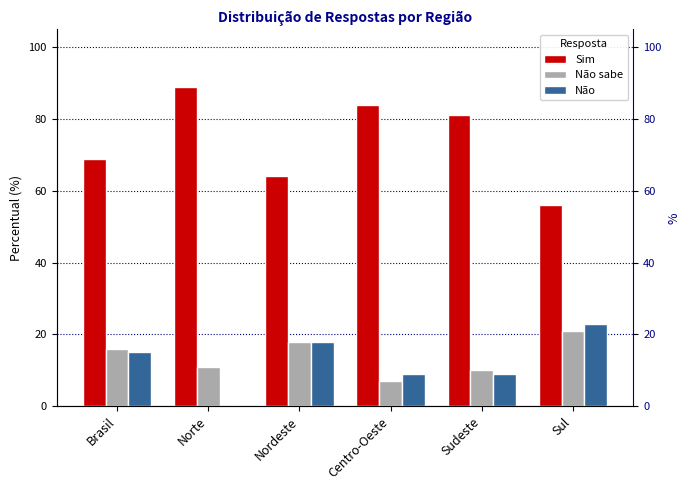

What is the label of the 6th bar from the left?

Sul